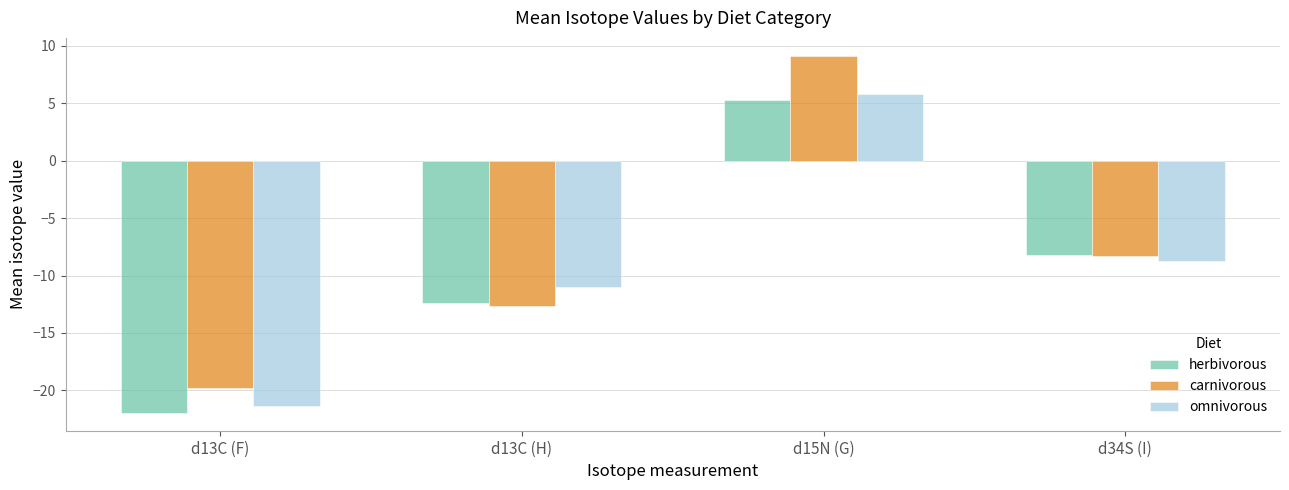

The omnivorous series shows -16.0 at d13C (H). True or false?

False